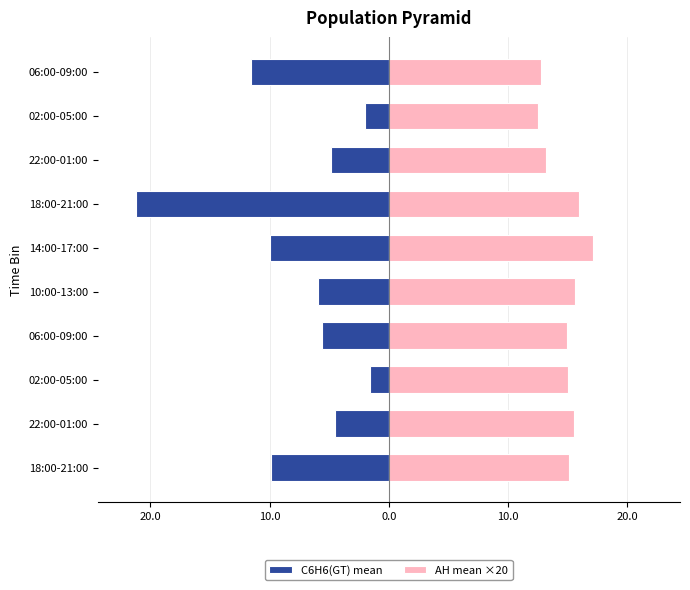

The value of C6H6(GT) mean at 06:00-09:00 is -9.4. True or false?

False